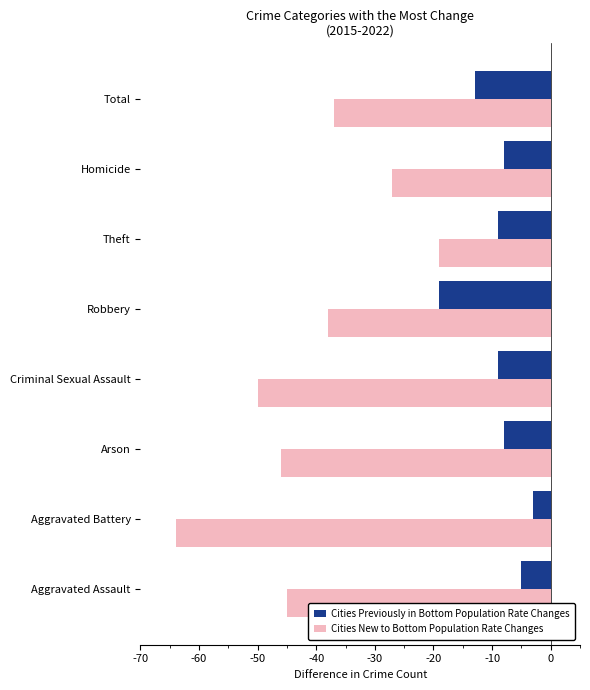

The value of Cities New to Bottom Population Rate Changes at Homicide is -8. True or false?

False